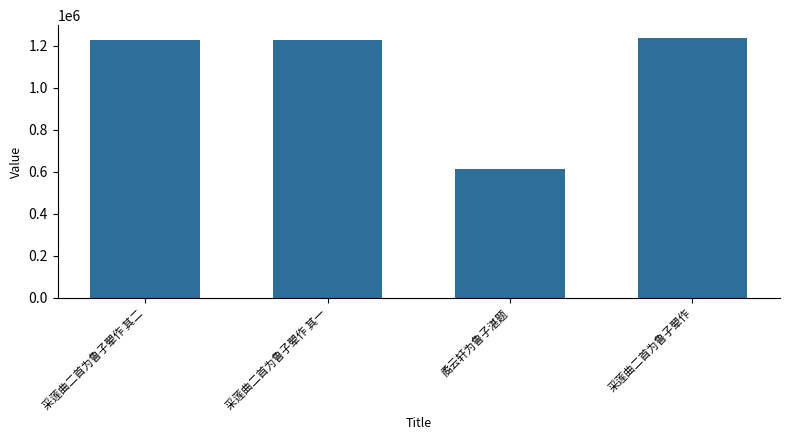

Read the value at 采莲曲二首为鲁子翚作 其二.

1227942